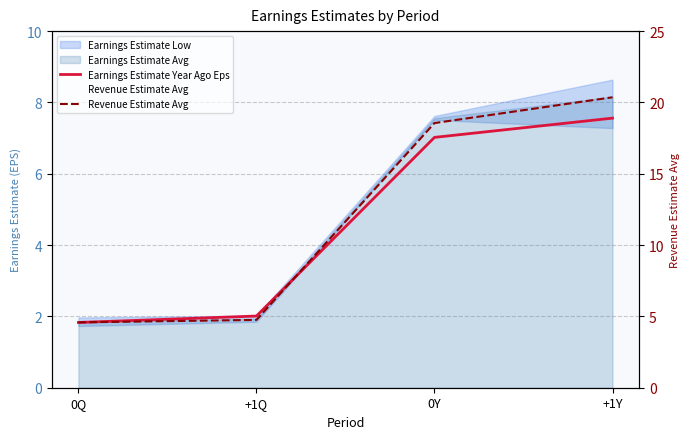

What is the label of the 1st point from the right?

+1Y